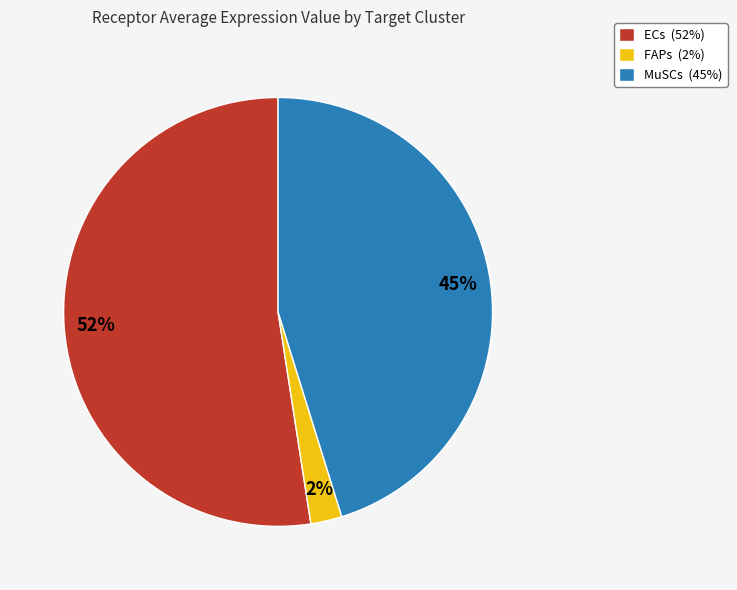

What is the smallest slice in the pie chart?

FAPs